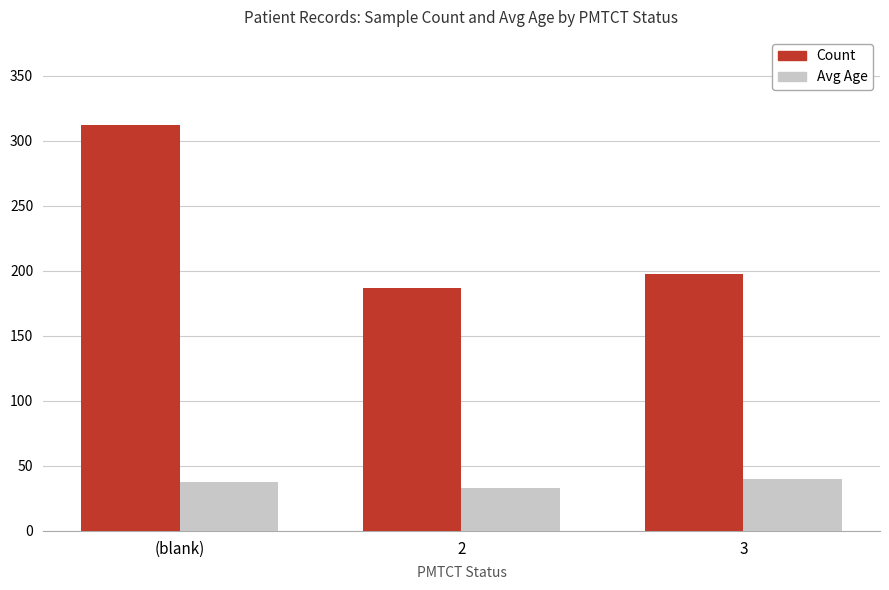

Are the bars grouped side by side (vs. stacked)?

Yes